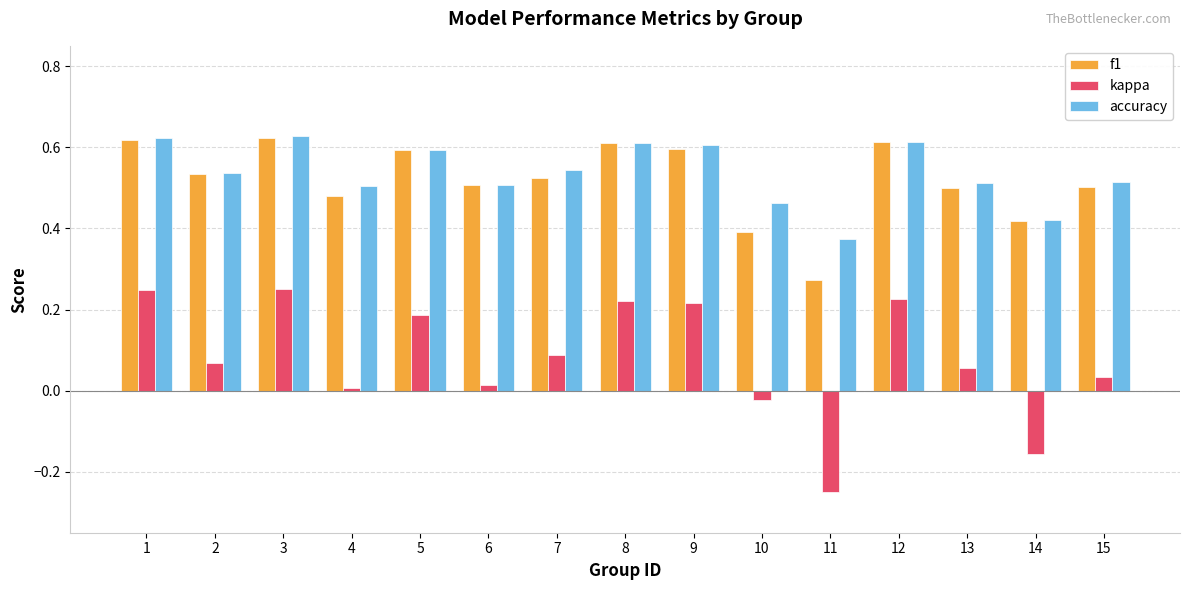

The f1 series shows 0.5 at 7. True or false?

True